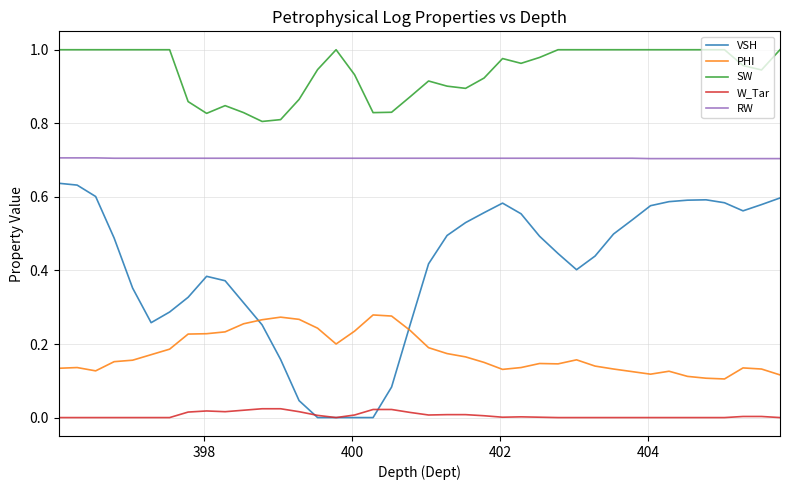

True or false: PHI and SW cross at least once.

False